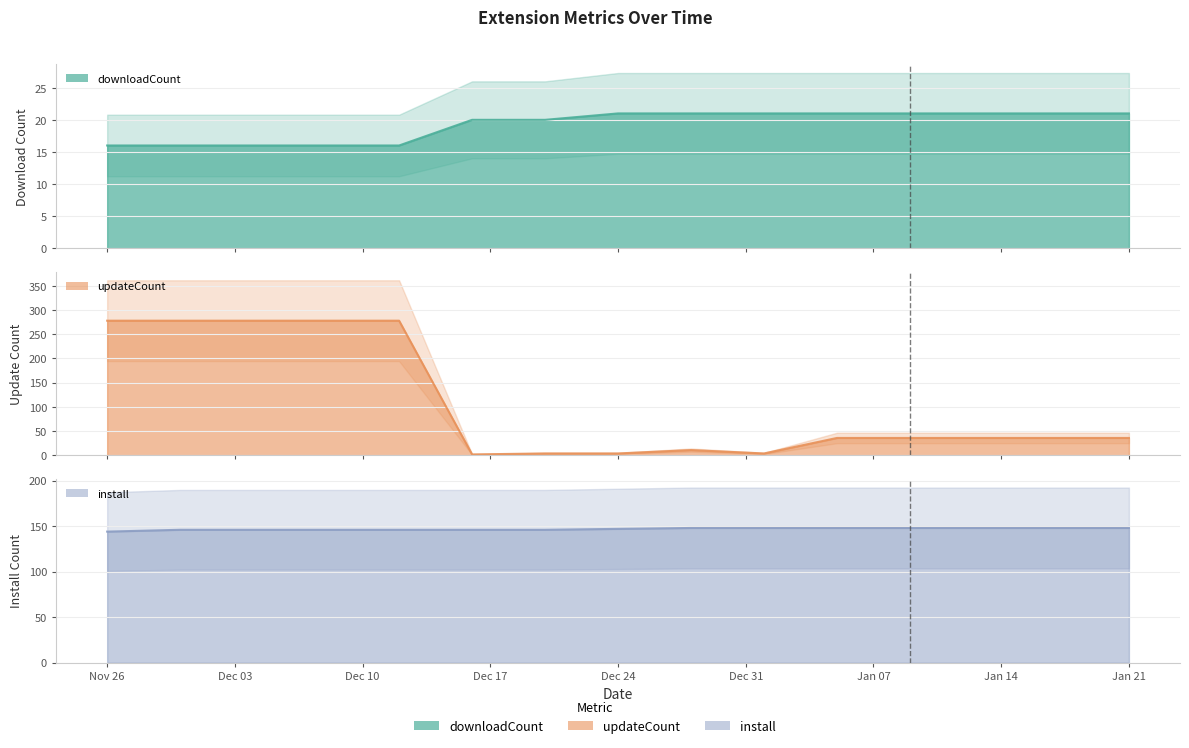

True or false: downloadCount has a value of 20 at 2024-12-16.

True